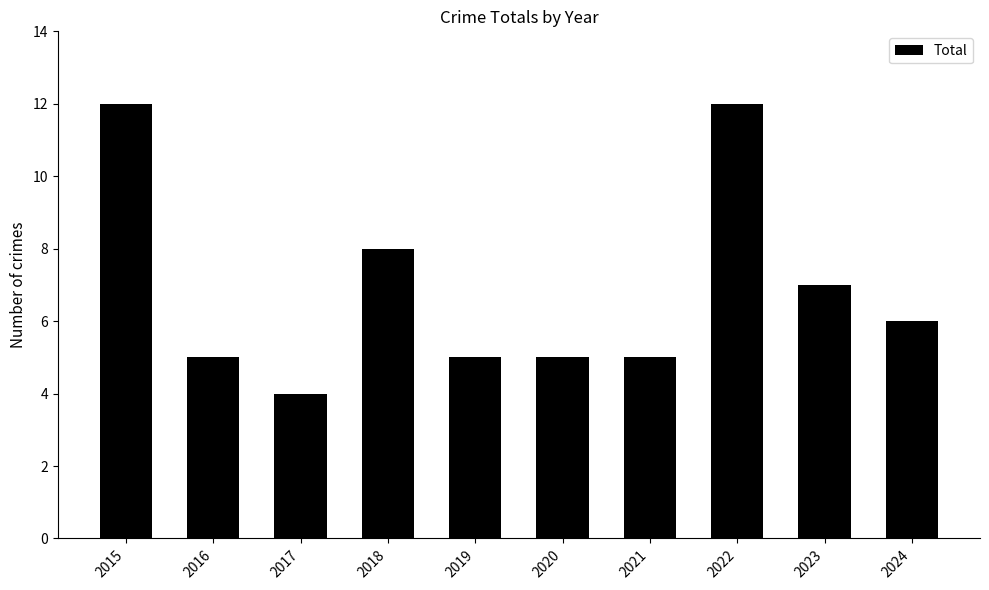

What is the difference between the maximum and minimum values?

8